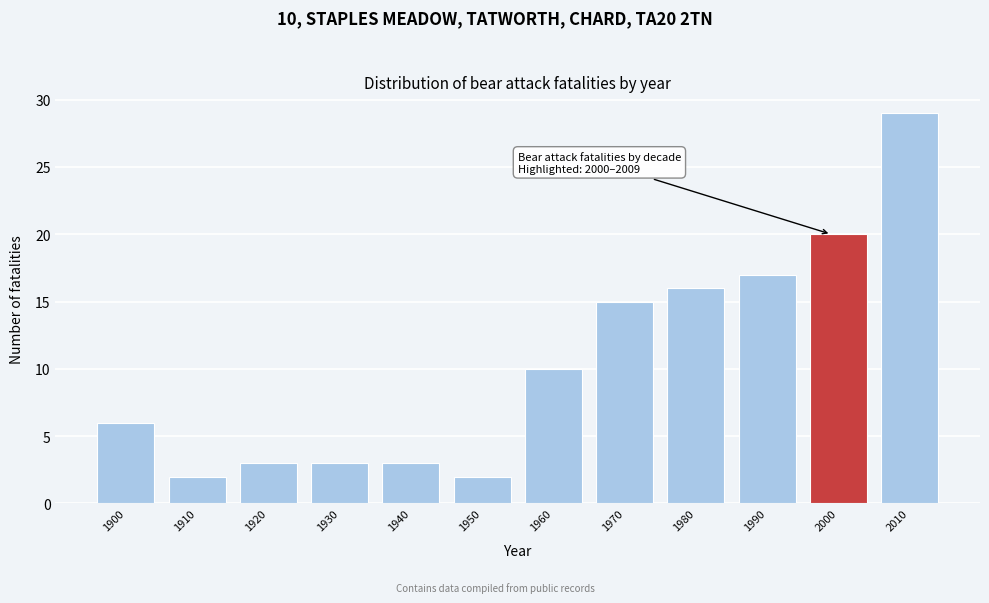

Reading left to right, list all the values displayed in this chart.

1900=6	1910=2	1920=3	1930=3	1940=3	1950=2	1960=10	1970=15	1980=16	1990=17	2000=20	2010=29